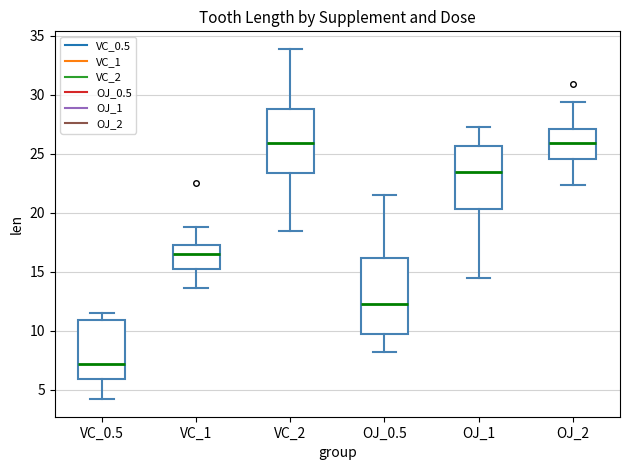

Reading left to right, read every box against the y-axis: the position of its median line, the range the box covers, and the ends of its whiskers. The values are not printed on the chart, so give them approximately, as read against the axis.

VC_0.5: median 7.0, box 6.0 to 11.0, whiskers 4.0 to 11.5
VC_1: median 16.5, box 15.5 to 17.5, whiskers 13.5 to 19.0
VC_2: median 26.0, box 23.5 to 29.0, whiskers 18.5 to 34.0
OJ_0.5: median 12.5, box 9.5 to 16.0, whiskers 8.0 to 21.5
OJ_1: median 23.5, box 20.5 to 25.5, whiskers 14.5 to 27.5
OJ_2: median 26.0, box 24.5 to 27.0, whiskers 22.5 to 29.5